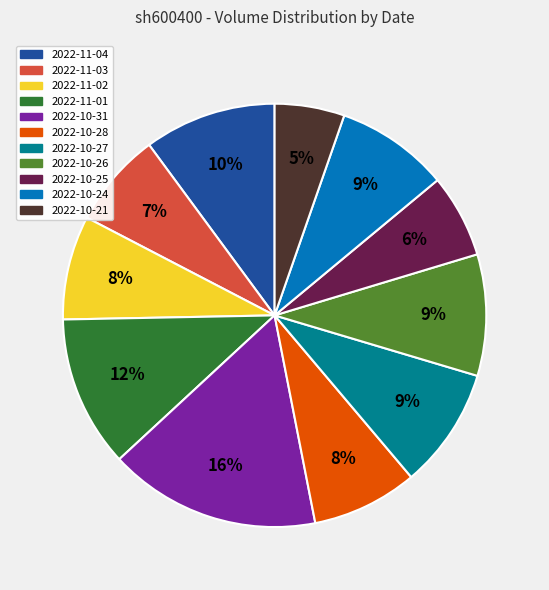

Is the sum of 2022-11-02 and 2022-10-26 greater than half?

No